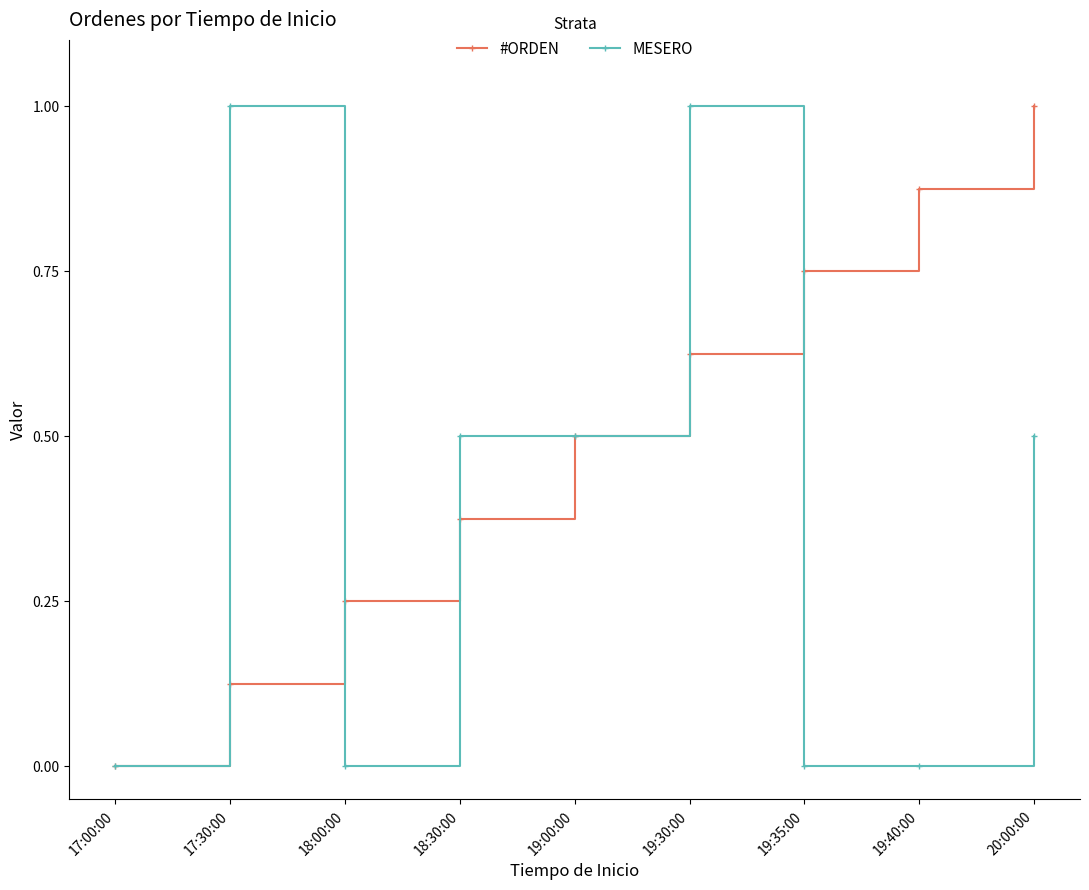

Does the chart display data point markers on the line(s)?

Yes